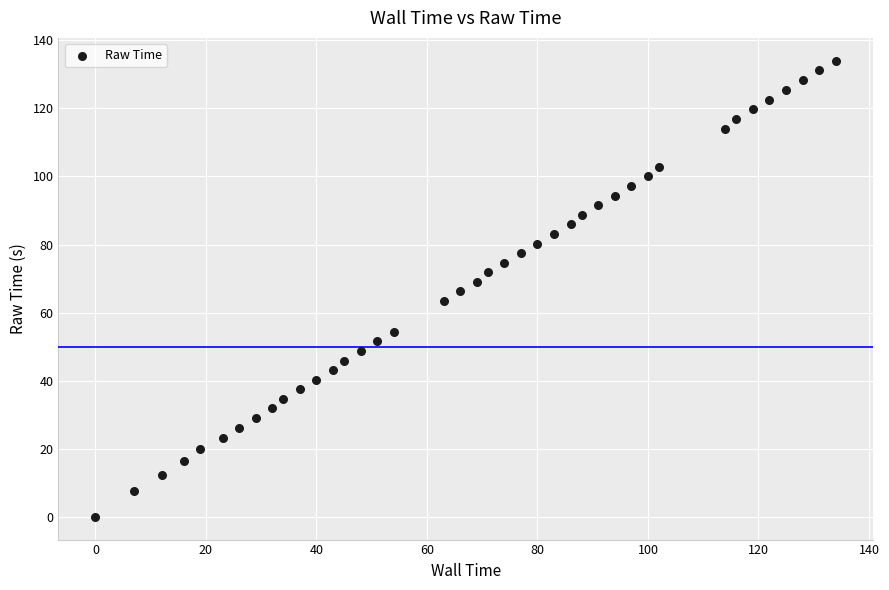

What is the range of Y values (max minus min)?

134.0